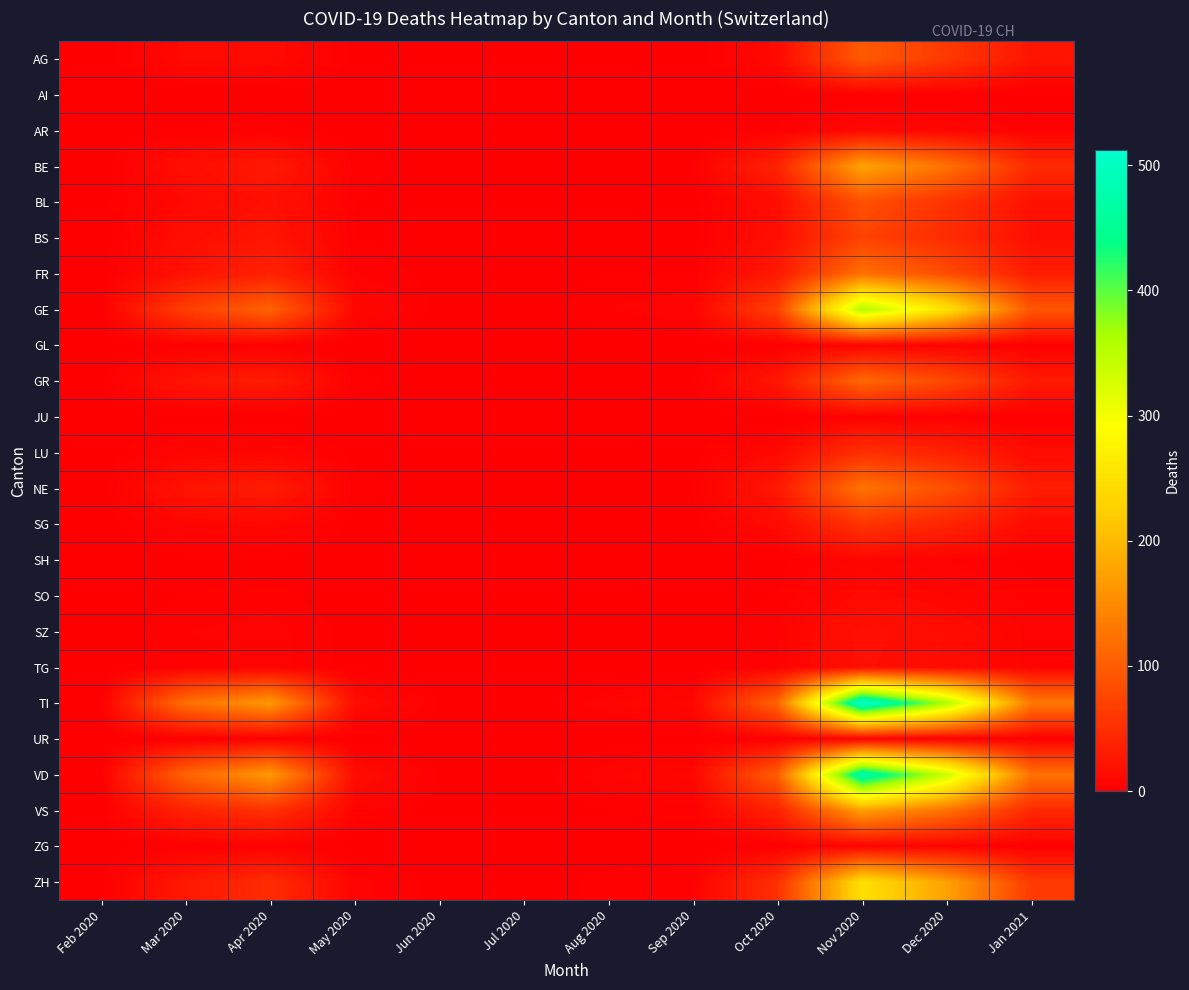

Reading left to right, list all the values displayed in this chart.

AG: Feb 2020=0	Mar 2020=11	Apr 2020=12	May 2020=1	Jun 2020=0	Jul 2020=0	Aug 2020=0	Sep 2020=0	Oct 2020=11	Nov 2020=98	Dec 2020=62	Jan 2021=23
AI: Feb 2020=0	Mar 2020=0	Apr 2020=0	May 2020=0	Jun 2020=0	Jul 2020=0	Aug 2020=0	Sep 2020=0	Oct 2020=0	Nov 2020=2	Dec 2020=1	Jan 2021=0
AR: Feb 2020=0	Mar 2020=2	Apr 2020=3	May 2020=0	Jun 2020=0	Jul 2020=0	Aug 2020=0	Sep 2020=0	Oct 2020=2	Nov 2020=10	Dec 2020=8	Jan 2021=3
BE: Feb 2020=0	Mar 2020=16	Apr 2020=28	May 2020=3	Jun 2020=1	Jul 2020=0	Aug 2020=0	Sep 2020=2	Oct 2020=38	Nov 2020=177	Dec 2020=123	Jan 2021=47
BL: Feb 2020=1	Mar 2020=10	Apr 2020=19	May 2020=2	Jun 2020=0	Jul 2020=0	Aug 2020=1	Sep 2020=1	Oct 2020=15	Nov 2020=87	Dec 2020=55	Jan 2021=20
BS: Feb 2020=0	Mar 2020=16	Apr 2020=24	May 2020=2	Jun 2020=0	Jul 2020=0	Aug 2020=1	Sep 2020=1	Oct 2020=16	Nov 2020=72	Dec 2020=48	Jan 2021=17
FR: Feb 2020=0	Mar 2020=20	Apr 2020=37	May 2020=4	Jun 2020=1	Jul 2020=0	Aug 2020=2	Sep 2020=2	Oct 2020=28	Nov 2020=122	Dec 2020=83	Jan 2021=31
GE: Feb 2020=0	Mar 2020=68	Apr 2020=106	May 2020=9	Jun 2020=1	Jul 2020=0	Aug 2020=4	Sep 2020=6	Oct 2020=72	Nov 2020=358	Dec 2020=251	Jan 2021=93
GL: Feb 2020=0	Mar 2020=2	Apr 2020=2	May 2020=0	Jun 2020=0	Jul 2020=0	Aug 2020=0	Sep 2020=0	Oct 2020=1	Nov 2020=6	Dec 2020=4	Jan 2021=1
GR: Feb 2020=1	Mar 2020=23	Apr 2020=30	May 2020=3	Jun 2020=0	Jul 2020=0	Aug 2020=2	Sep 2020=2	Oct 2020=25	Nov 2020=113	Dec 2020=79	Jan 2021=28
JU: Feb 2020=0	Mar 2020=0	Apr 2020=0	May 2020=0	Jun 2020=0	Jul 2020=0	Aug 2020=0	Sep 2020=0	Oct 2020=0	Nov 2020=3	Dec 2020=2	Jan 2021=1
LU: Feb 2020=0	Mar 2020=7	Apr 2020=7	May 2020=1	Jun 2020=0	Jul 2020=0	Aug 2020=1	Sep 2020=1	Oct 2020=10	Nov 2020=52	Dec 2020=37	Jan 2021=13
NE: Feb 2020=0	Mar 2020=22	Apr 2020=30	May 2020=3	Jun 2020=1	Jul 2020=0	Aug 2020=2	Sep 2020=2	Oct 2020=26	Nov 2020=124	Dec 2020=86	Jan 2021=31
SG: Feb 2020=0	Mar 2020=7	Apr 2020=9	May 2020=1	Jun 2020=0	Jul 2020=0	Aug 2020=1	Sep 2020=1	Oct 2020=12	Nov 2020=57	Dec 2020=40	Jan 2021=14
SH: Feb 2020=0	Mar 2020=1	Apr 2020=1	May 2020=0	Jun 2020=0	Jul 2020=0	Aug 2020=0	Sep 2020=0	Oct 2020=1	Nov 2020=7	Dec 2020=4	Jan 2021=1
SO: Feb 2020=0	Mar 2020=2	Apr 2020=3	May 2020=0	Jun 2020=0	Jul 2020=0	Aug 2020=0	Sep 2020=0	Oct 2020=2	Nov 2020=11	Dec 2020=8	Jan 2021=3
SZ: Feb 2020=0	Mar 2020=4	Apr 2020=5	May 2020=1	Jun 2020=0	Jul 2020=0	Aug 2020=0	Sep 2020=0	Oct 2020=4	Nov 2020=20	Dec 2020=14	Jan 2021=5
TG: Feb 2020=0	Mar 2020=3	Apr 2020=5	May 2020=1	Jun 2020=0	Jul 2020=0	Aug 2020=0	Sep 2020=0	Oct 2020=4	Nov 2020=19	Dec 2020=13	Jan 2021=5
TI: Feb 2020=0	Mar 2020=120	Apr 2020=165	May 2020=14	Jun 2020=2	Jul 2020=0	Aug 2020=6	Sep 2020=9	Oct 2020=110	Nov 2020=512	Dec 2020=361	Jan 2021=131
UR: Feb 2020=0	Mar 2020=0	Apr 2020=1	May 2020=0	Jun 2020=0	Jul 2020=0	Aug 2020=0	Sep 2020=0	Oct 2020=1	Nov 2020=3	Dec 2020=2	Jan 2021=1
VD: Feb 2020=0	Mar 2020=107	Apr 2020=166	May 2020=14	Jun 2020=2	Jul 2020=0	Aug 2020=6	Sep 2020=9	Oct 2020=103	Nov 2020=479	Dec 2020=338	Jan 2021=123
VS: Feb 2020=0	Mar 2020=37	Apr 2020=53	May 2020=5	Jun 2020=1	Jul 2020=0	Aug 2020=2	Sep 2020=3	Oct 2020=37	Nov 2020=172	Dec 2020=121	Jan 2021=44
ZG: Feb 2020=0	Mar 2020=1	Apr 2020=2	May 2020=0	Jun 2020=0	Jul 2020=0	Aug 2020=0	Sep 2020=0	Oct 2020=1	Nov 2020=5	Dec 2020=4	Jan 2021=1
ZH: Feb 2020=1	Mar 2020=27	Apr 2020=48	May 2020=5	Jun 2020=1	Jul 2020=0	Aug 2020=3	Sep 2020=4	Oct 2020=52	Nov 2020=248	Dec 2020=174	Jan 2021=63